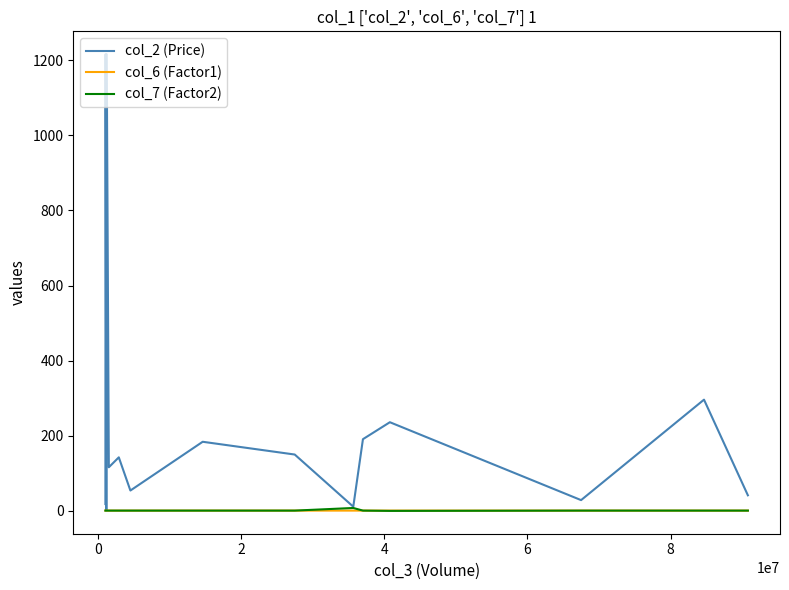

Which series has the widest spread of values?

col_2 (Price)